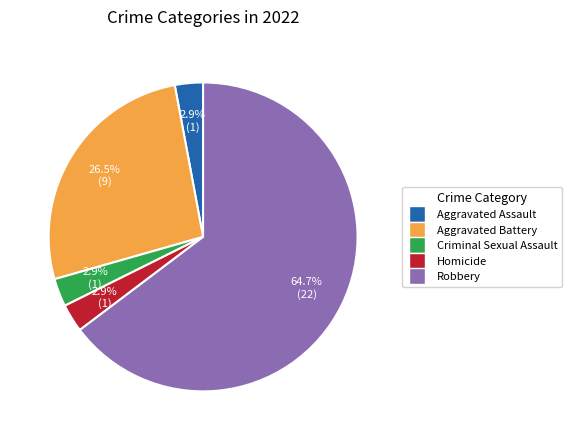

How many segments does this pie chart have?

5